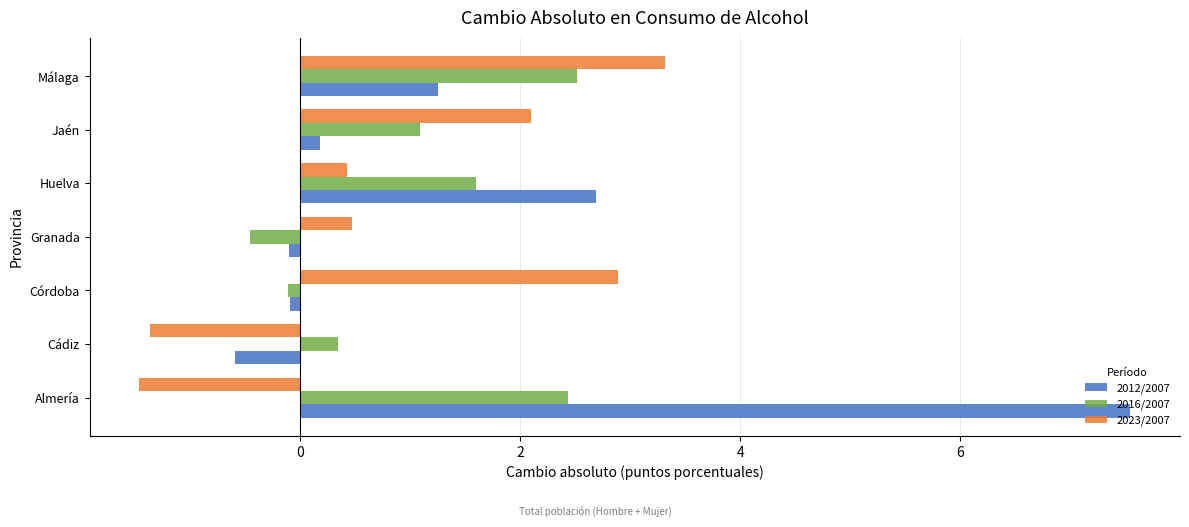

How many negative values does the 2023/2007 series have?

2